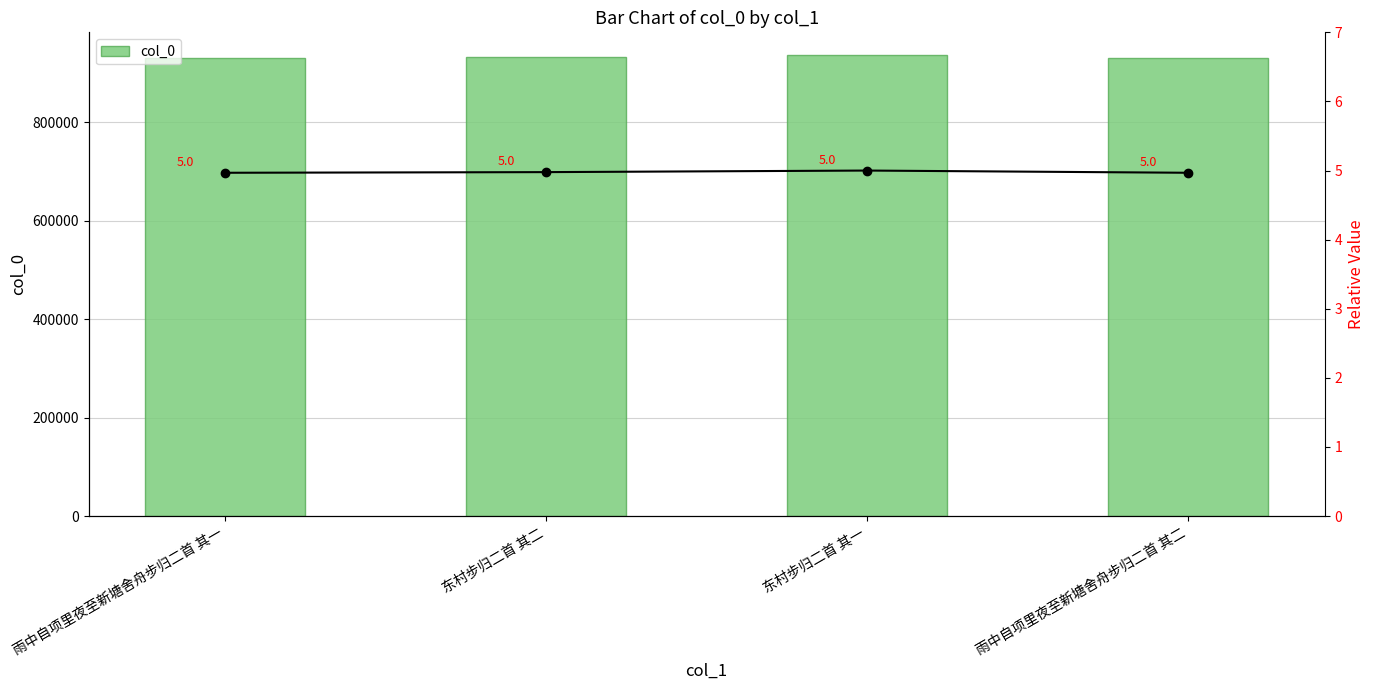

How many groups of bars are there?

4